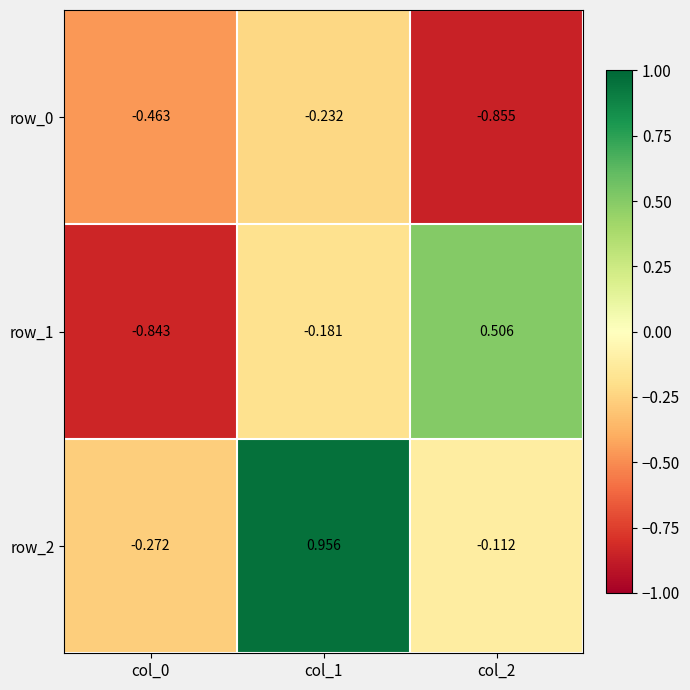

How many values in the row_1 series are below 0?

2